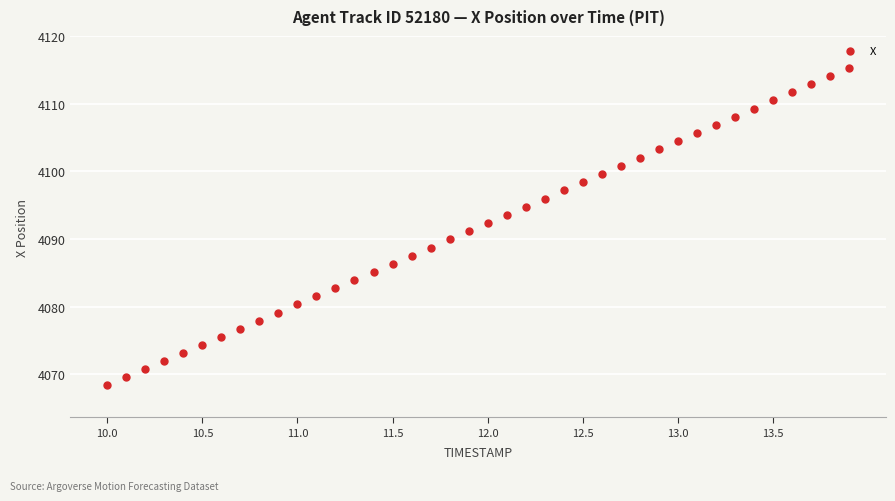

What is the range of Y values (max minus min)?

46.9